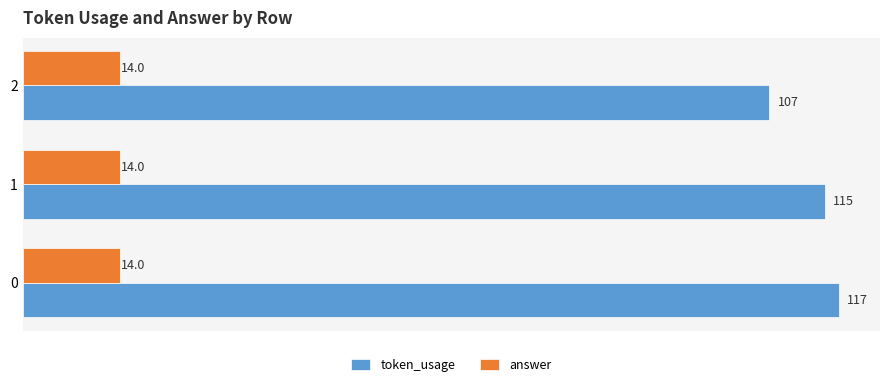

At how many categories does at least one series exceed 89?

3